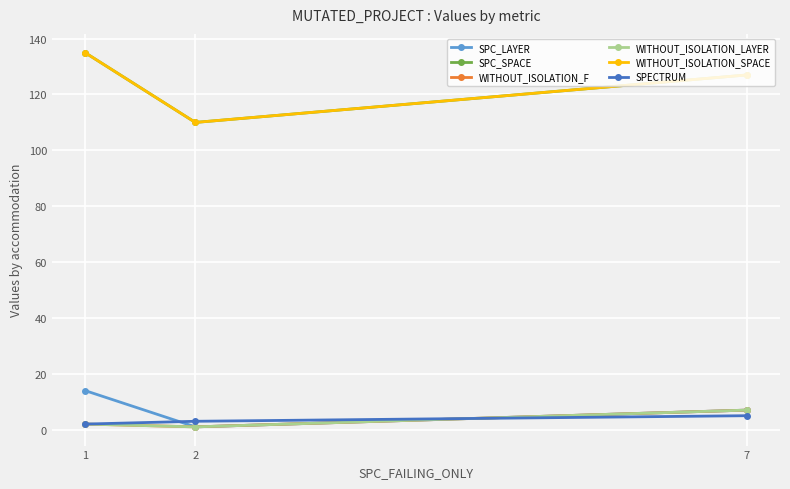

At which category is the sum across all series the highest?

1